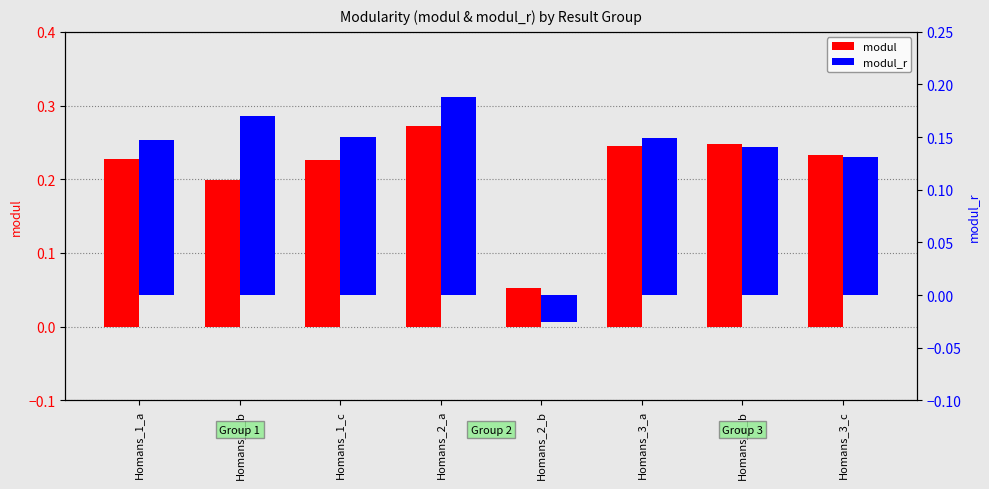

How many data points in modul_r are less than 0?

1